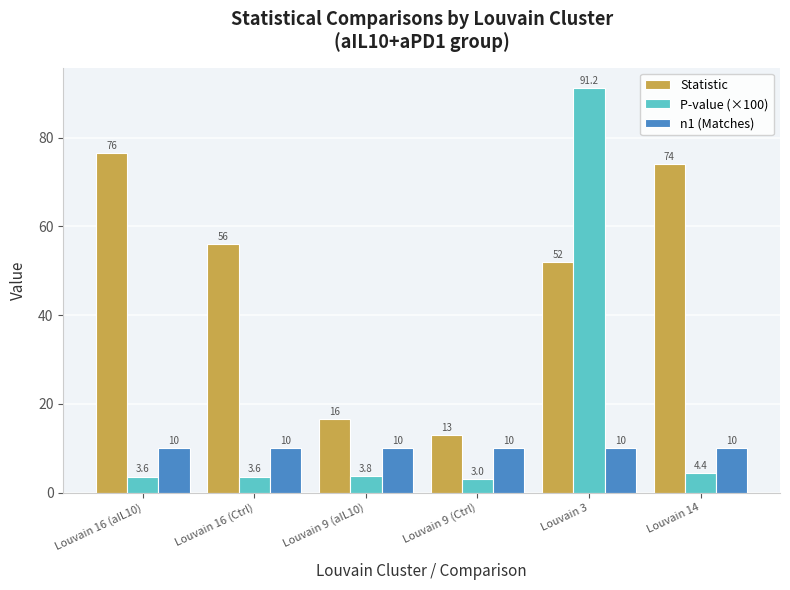

What is the difference between the second highest and second lowest values in the Statistic series?

57.5